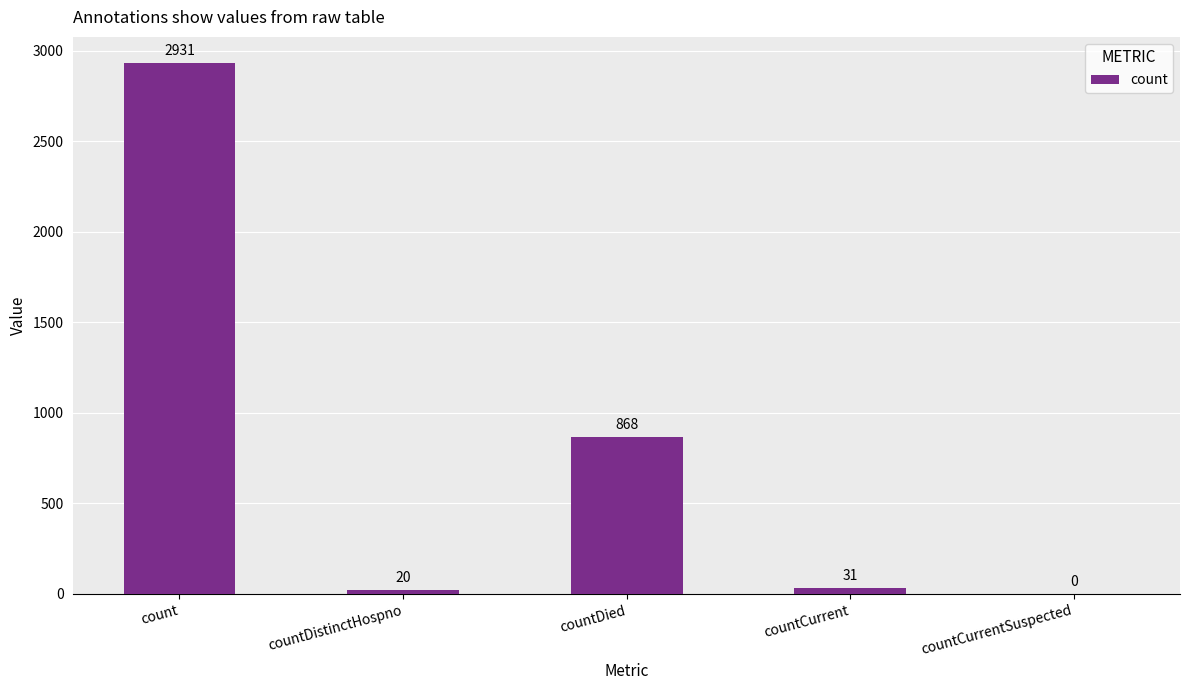

Does the chart contain stacked bars?

No